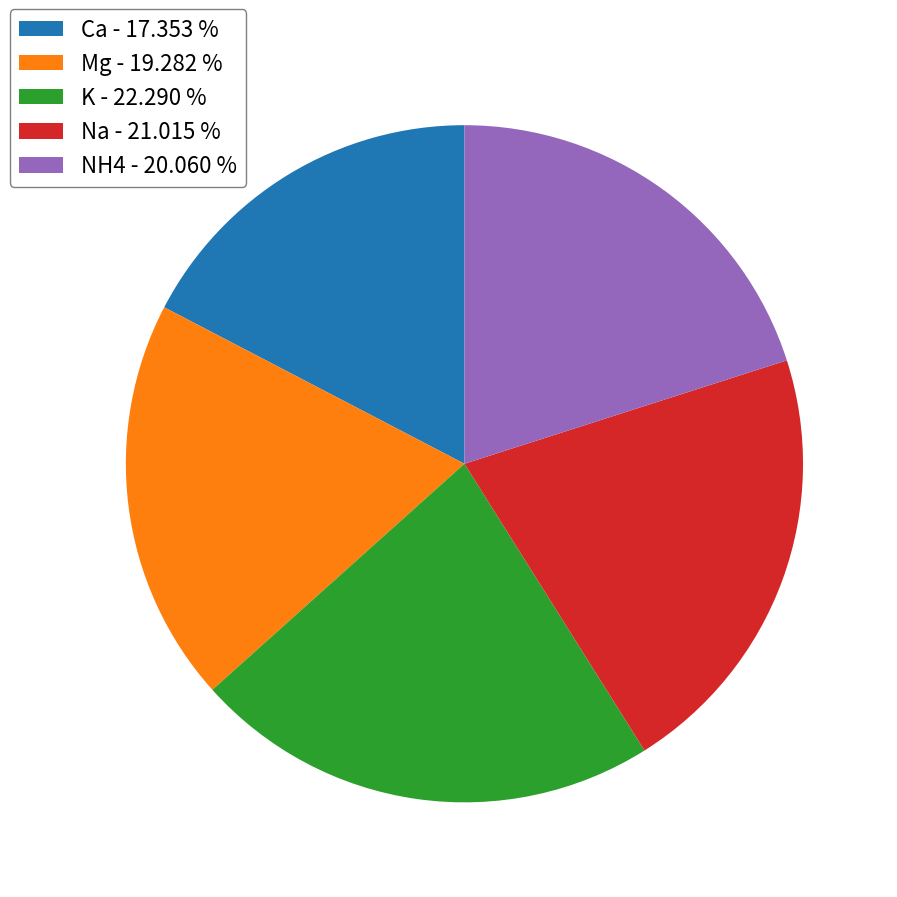

Is it true that NH4 is 6% of the pie?

False